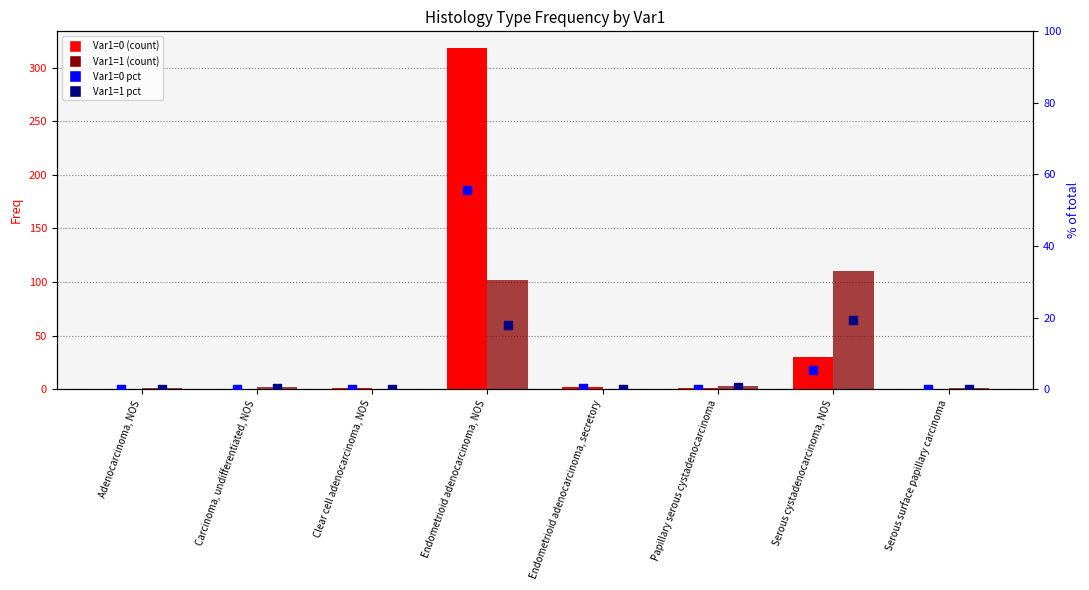

Which series has the widest spread of Y values?

Var1=0 (count)